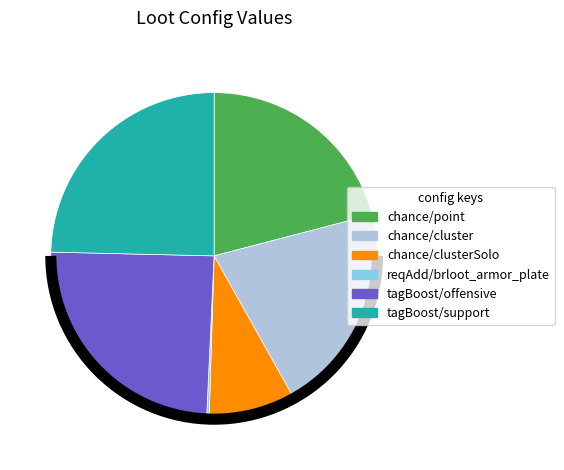

True or false: tagBoost/offensive accounts for 25% of the total.

True